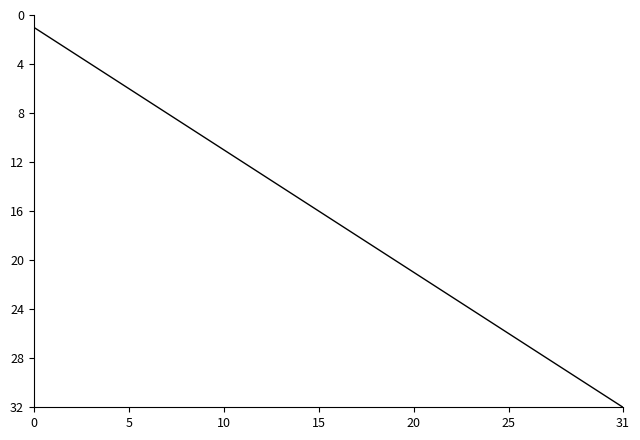

What is the difference between the maximum and minimum values?

31